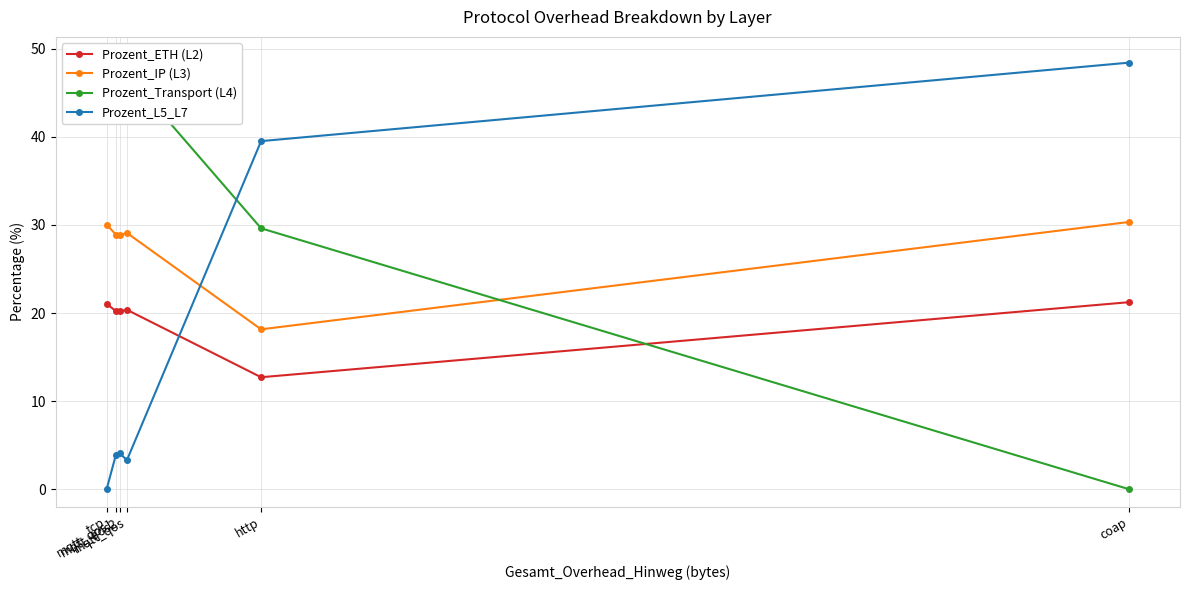

Is it true that Prozent_L5_L7 equals 0.0 at tcp?

True